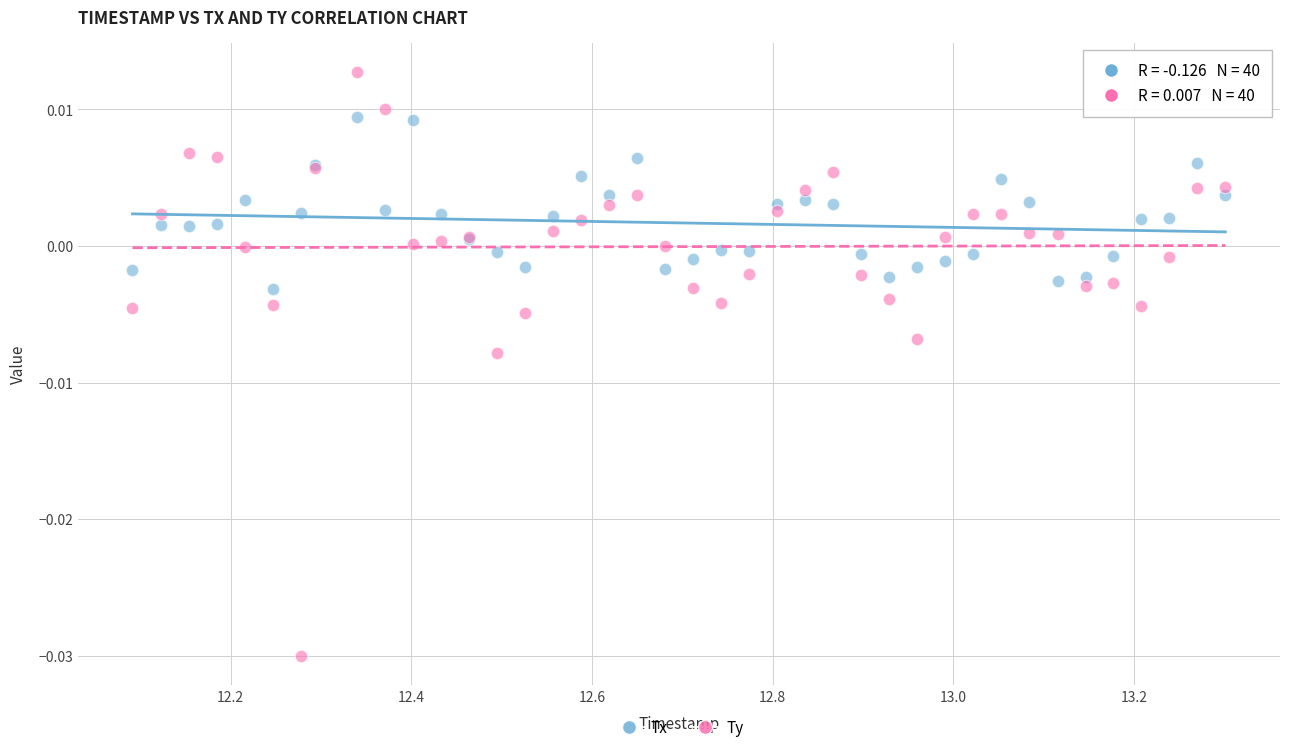

Which series reaches the minimum Y coordinate?

Ty